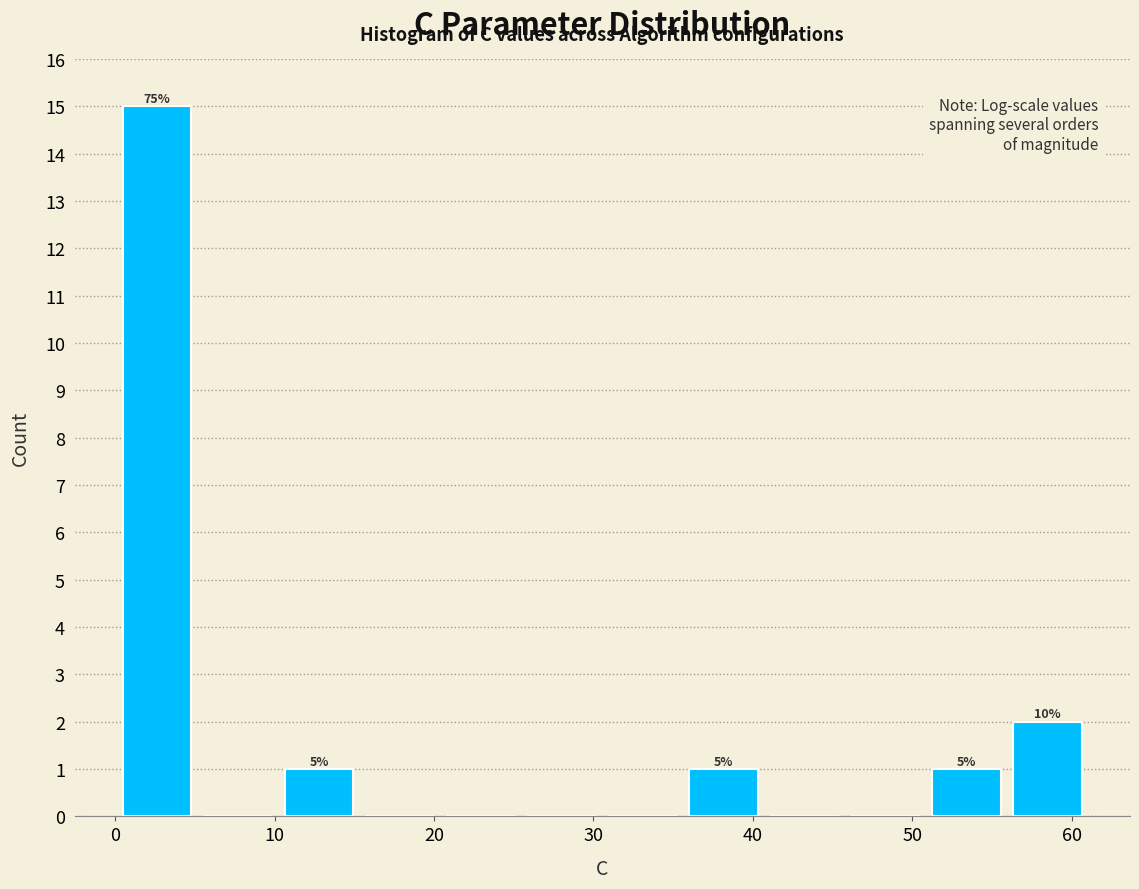

Over which range of the x-axis is the bar tallest?

0 to 5